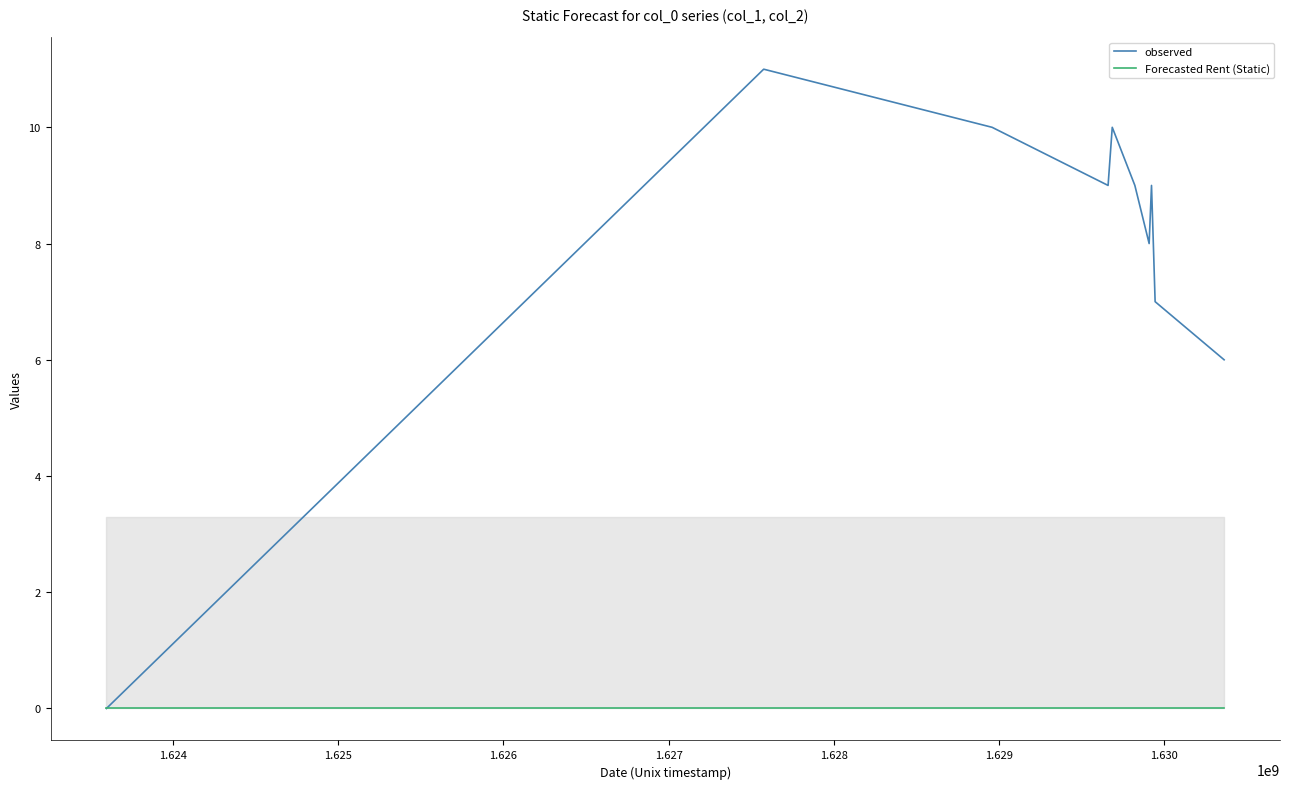

Which series has the largest total across all categories?

observed